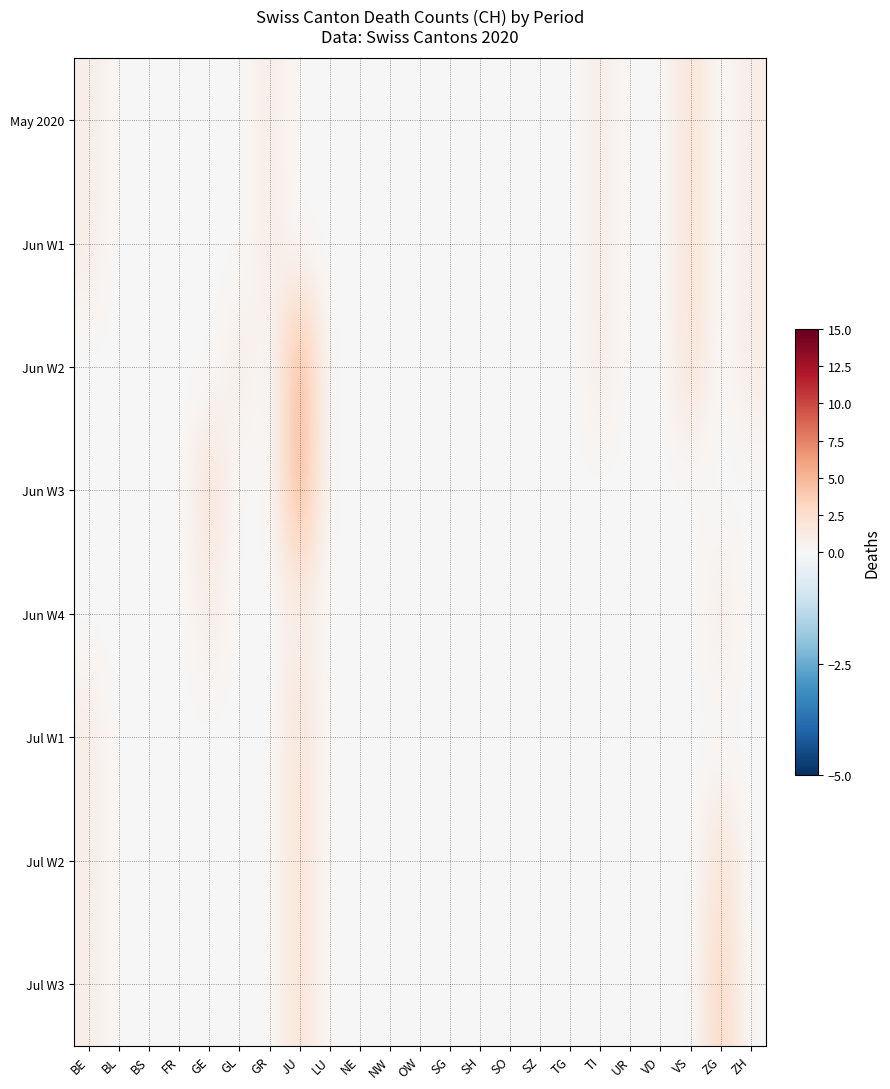

Which category has the highest value across all series?

JU